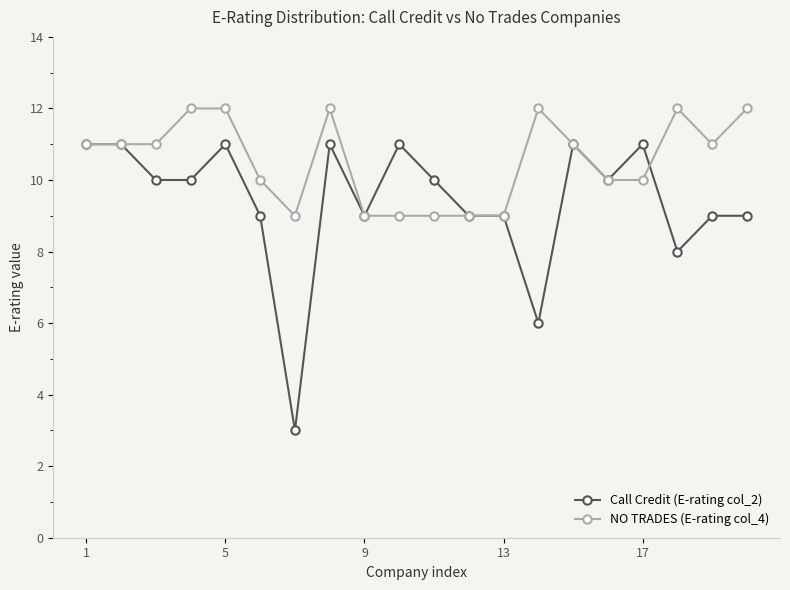

At how many categories does at least one series exceed 4?

20